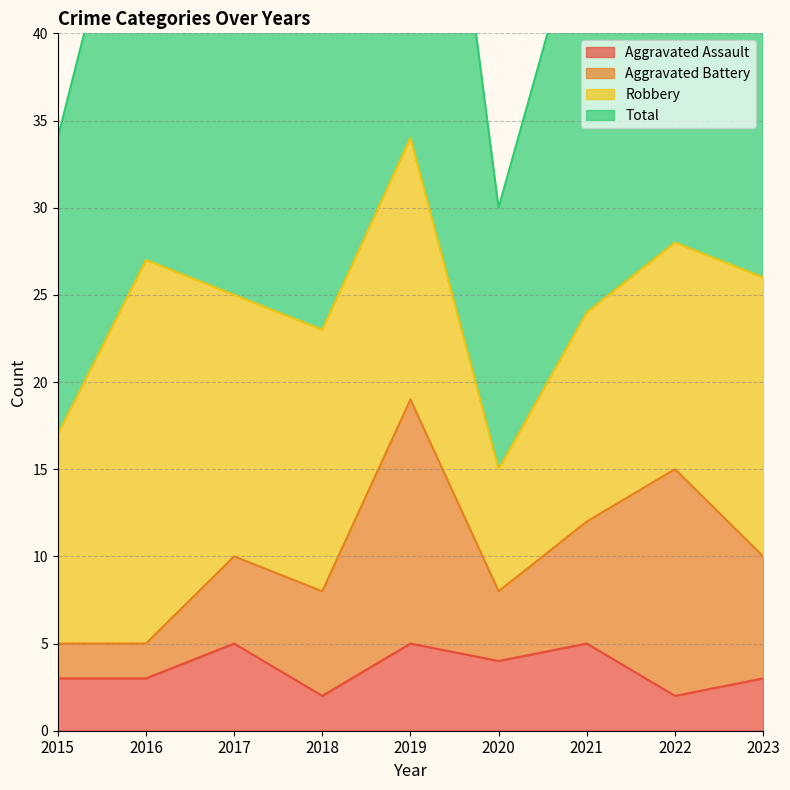

What is the value of the Aggravated Assault point at the 4th from the left?

2